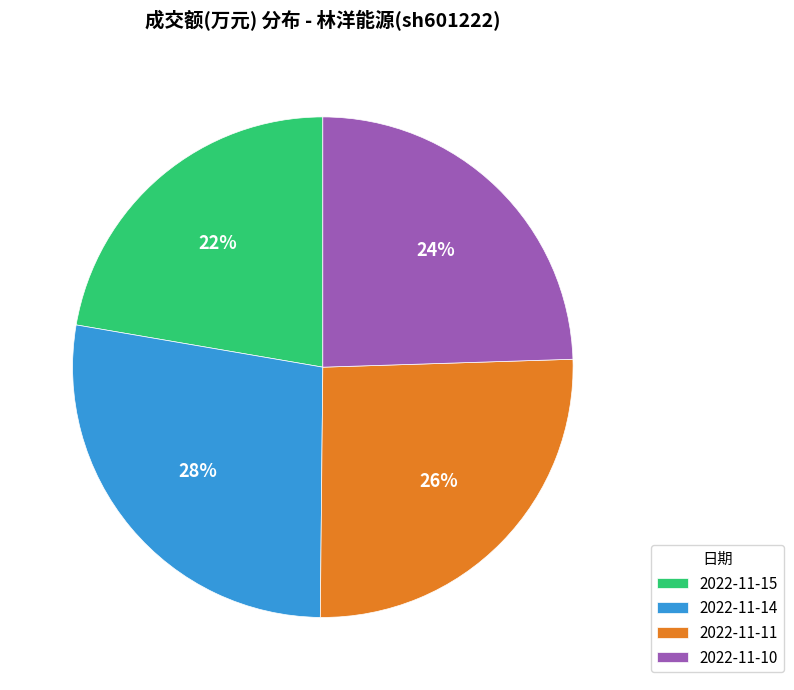

Is there a majority slice in this chart?

No